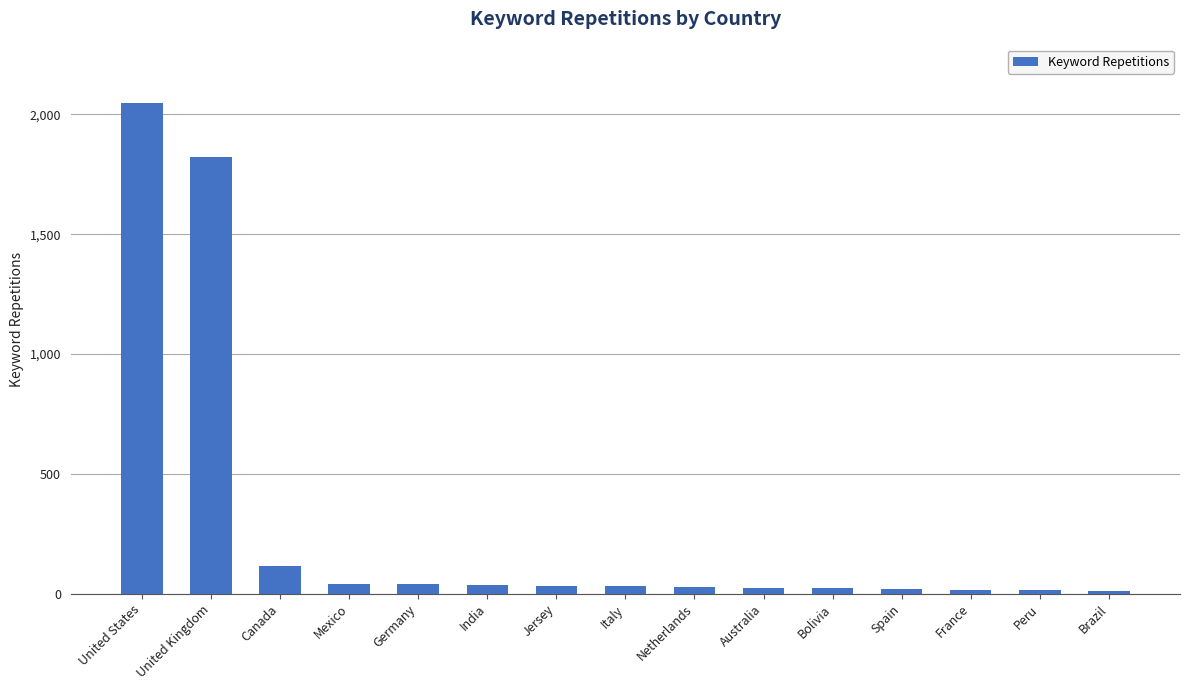

What is the value of the 11th bar from the left?

22